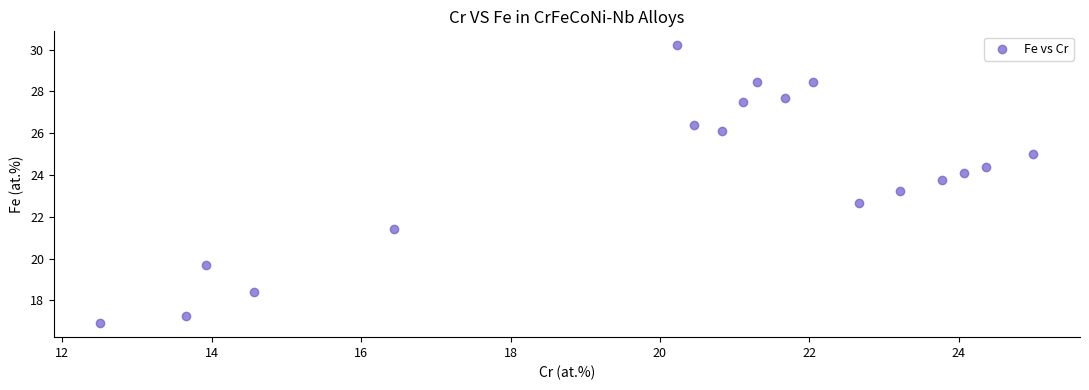

What is the range of Y values (max minus min)?

13.3